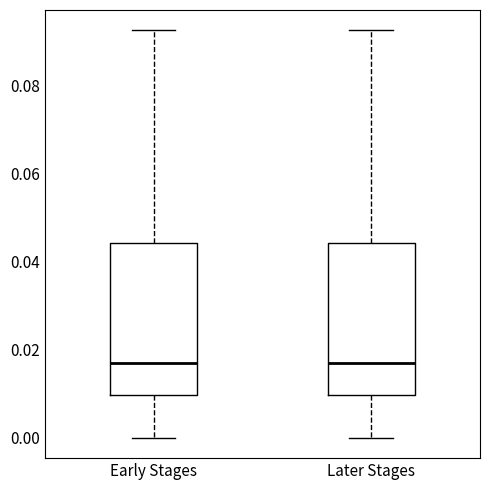

Where does the upper whisker of the box for Later Stages end on the y-axis? The values are not printed on the chart, so give them approximately, as read against the axis.

0.092